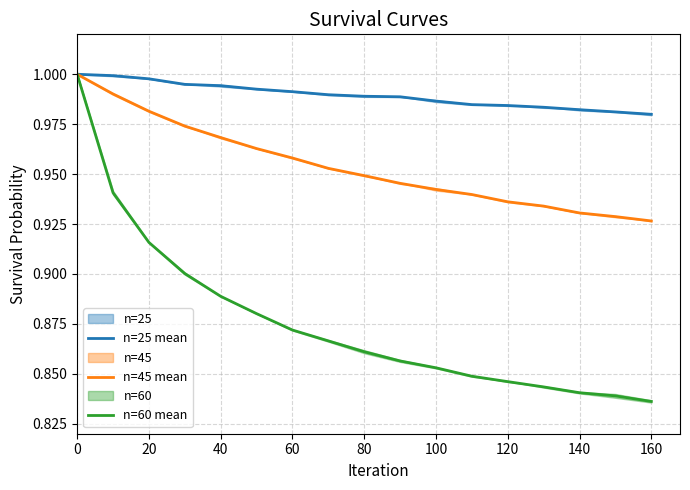

List the series in order of their peak value, lowest first.

n=25 mean, n=45 mean, n=60 mean